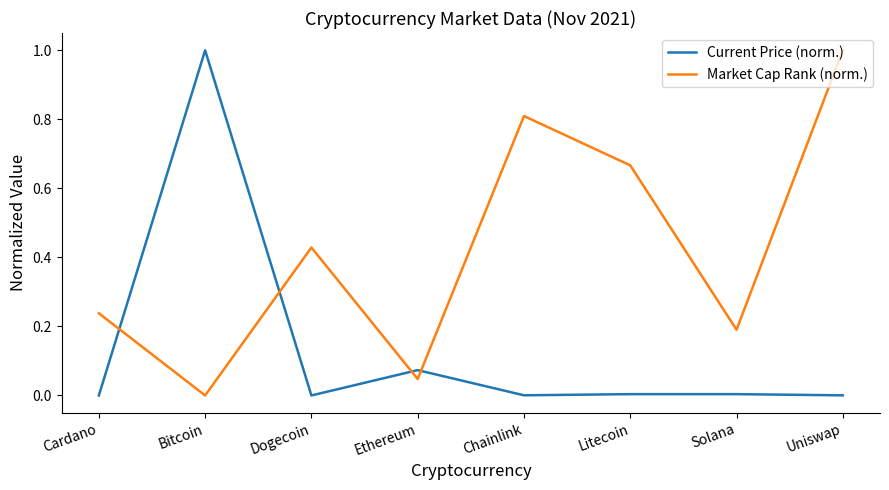

What is the greatest value displayed?

1.0